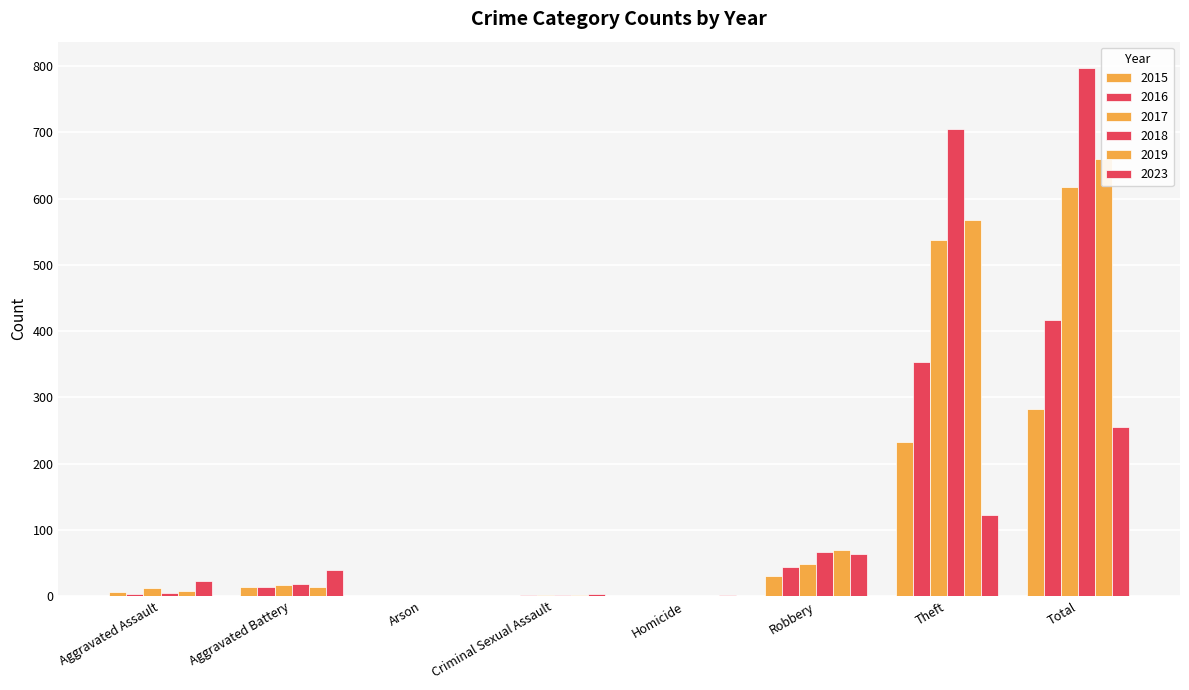

How many bars are there in total?

48